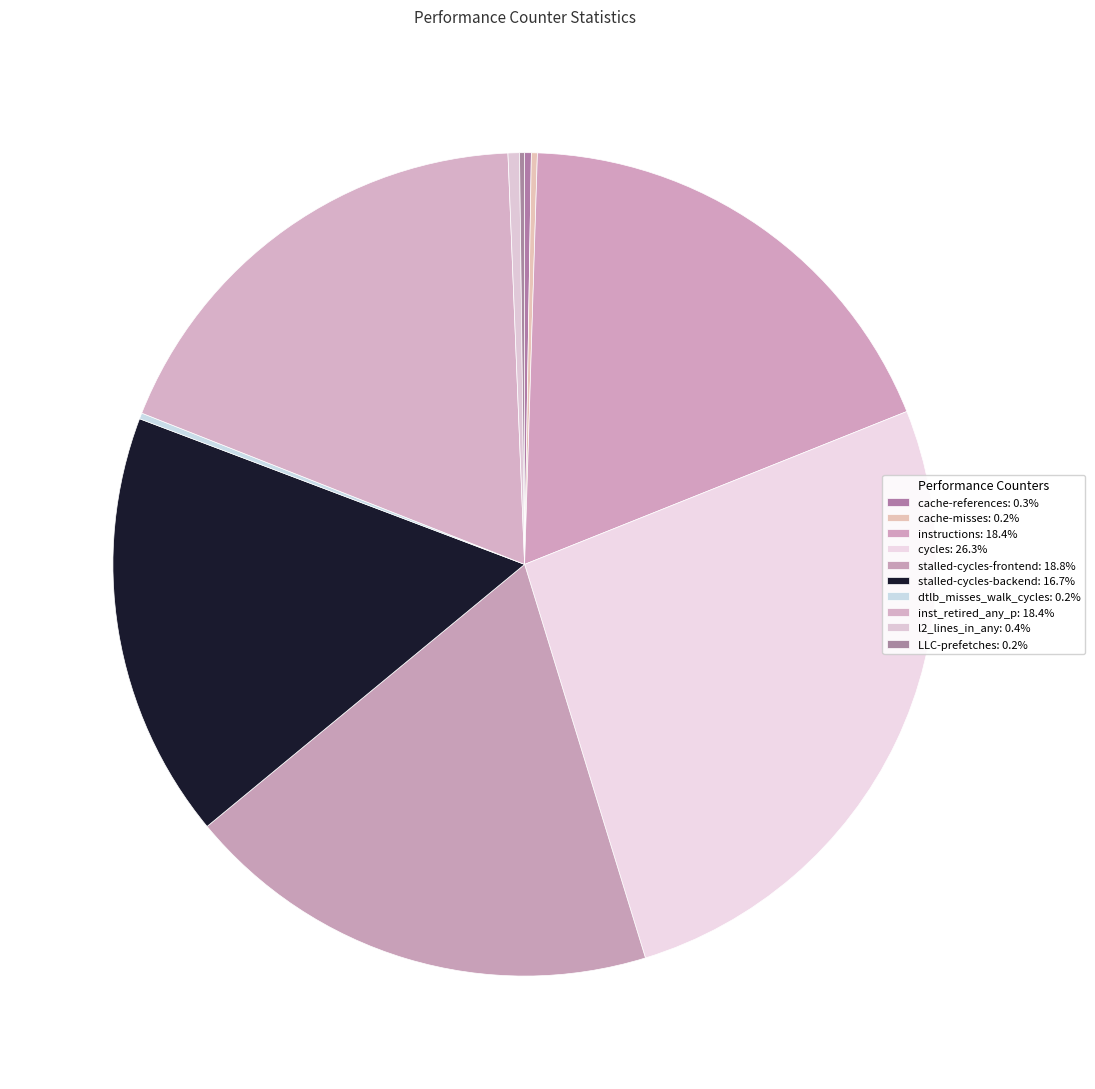

How much of the chart is everything except stalled-cycles-frontend?

81.2%